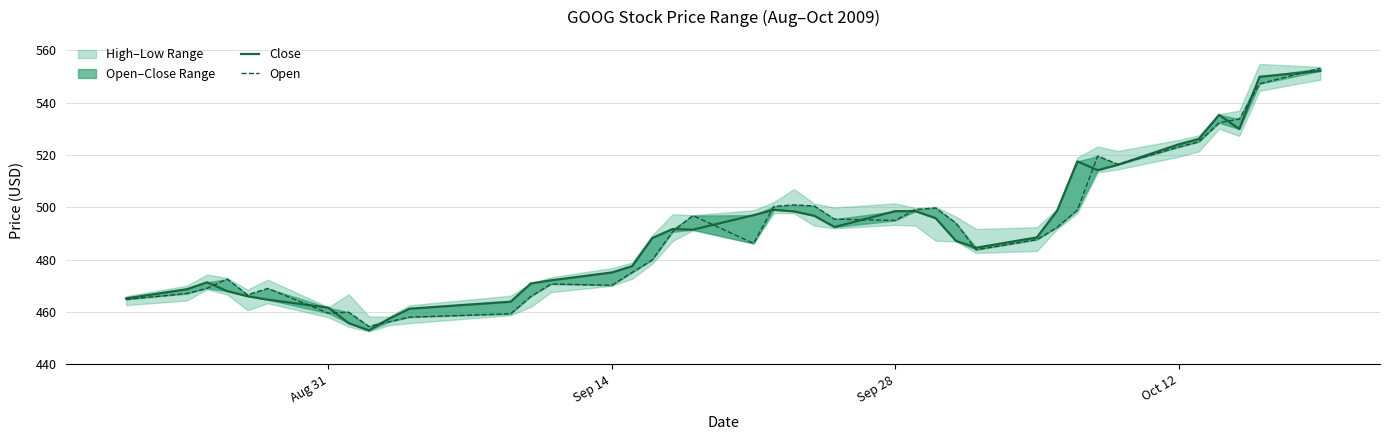

In Close, how many points are lower than both neighbors (excluding endpoints)?

6